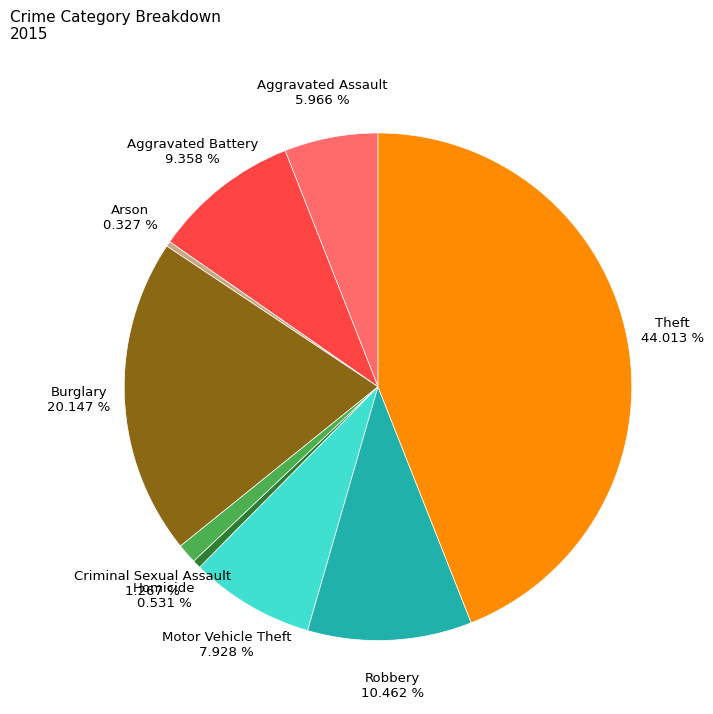

How many segments does this pie chart have?

9